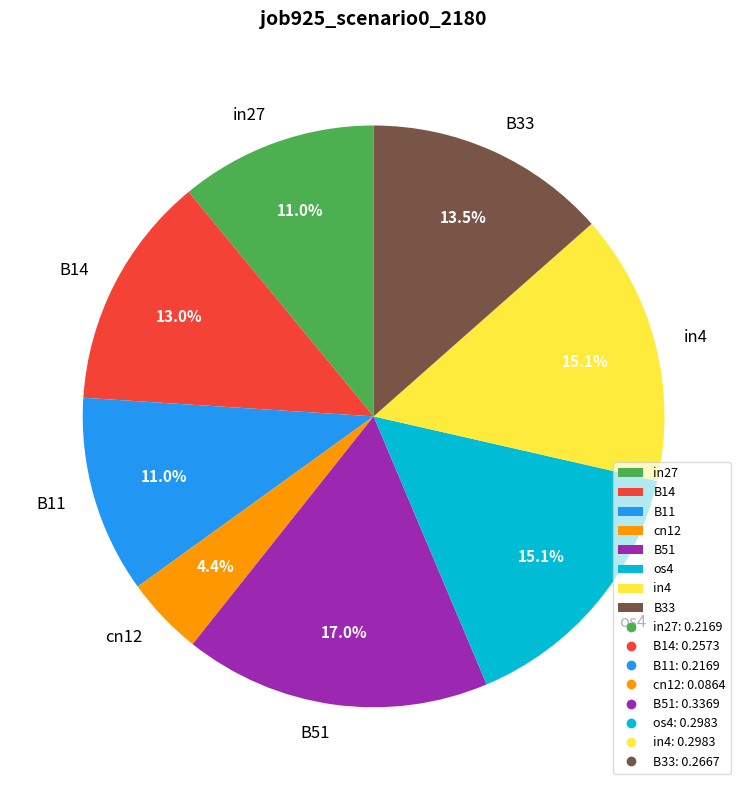

Is B33 the majority of the pie?

No